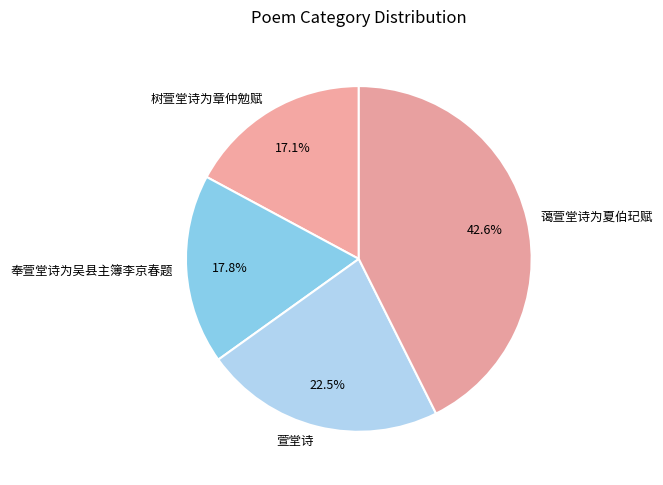

To the nearest percent, what portion does 树萱堂诗为章仲勉赋 represent?

17%